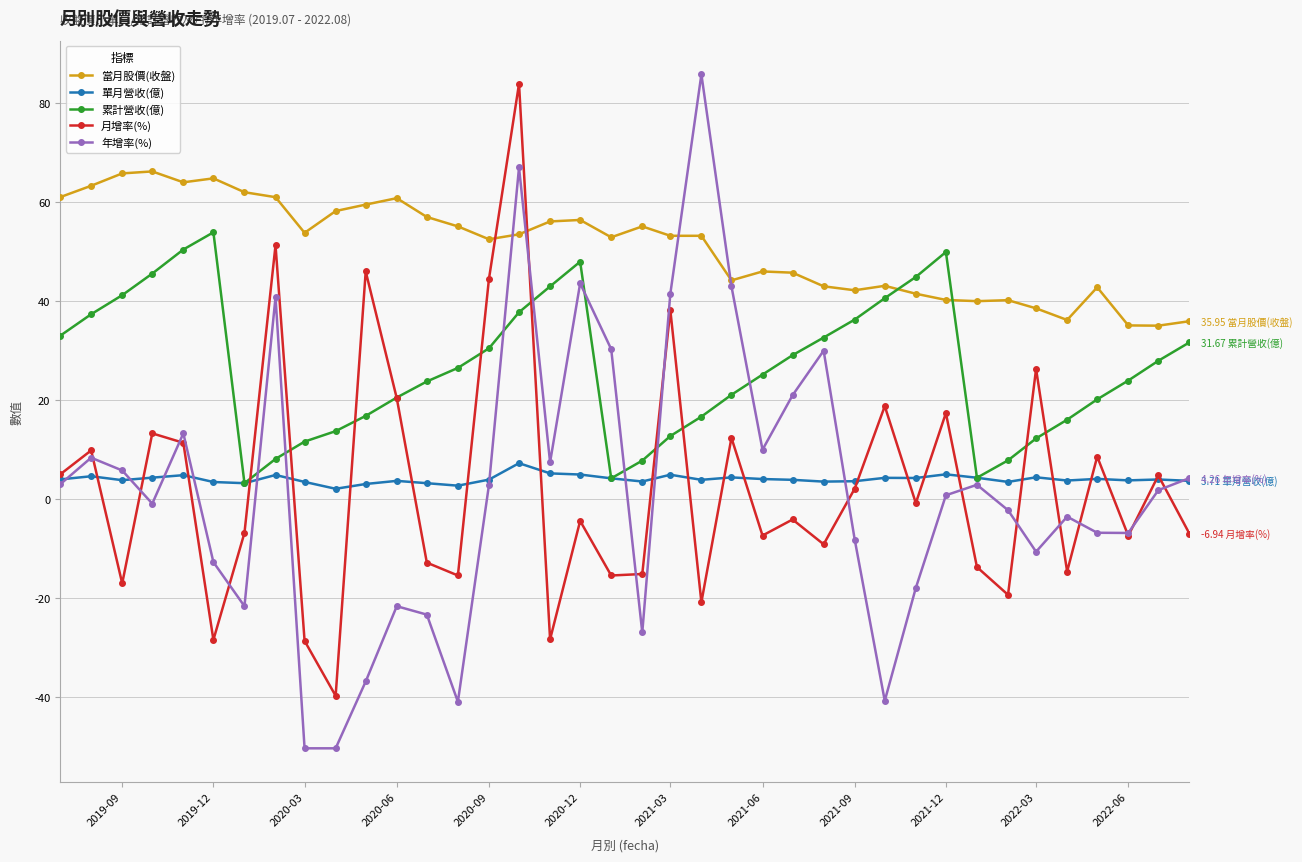

What is the maximum value shown in the chart?

85.8